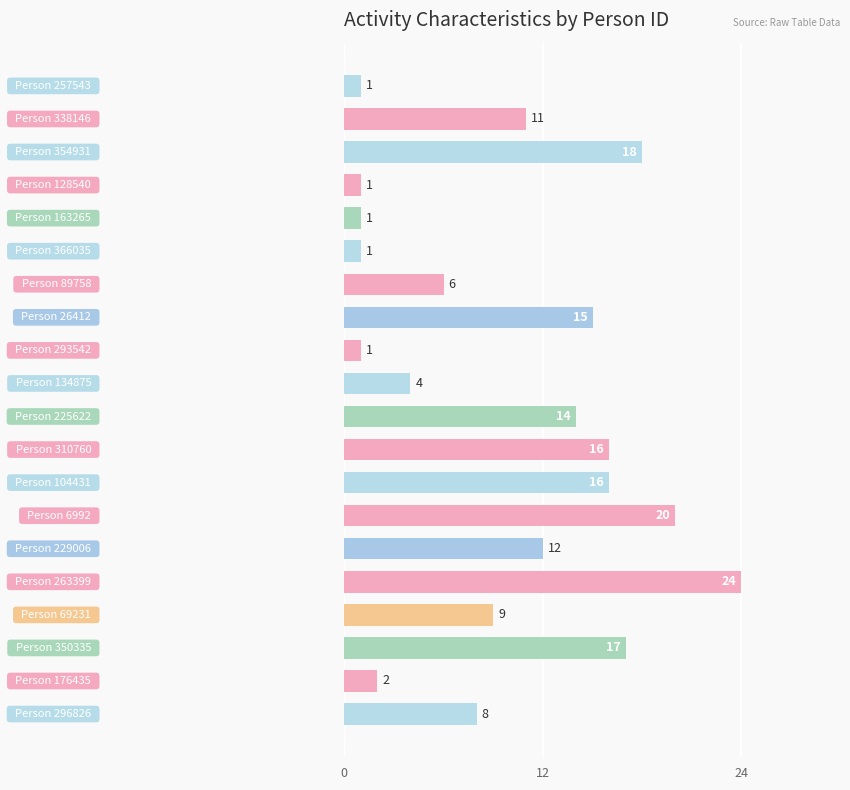

Reading bottom to top, transcribe all the data shown in this chart.

8	2	17	9	24	12	20	16	16	14	4	1	15	6	1	1	1	18	11	1